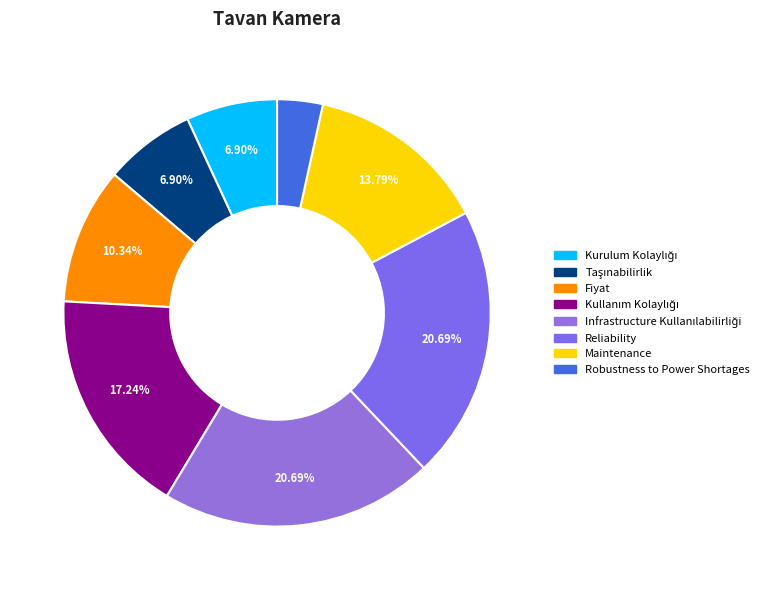

How many segments does this pie chart have?

8